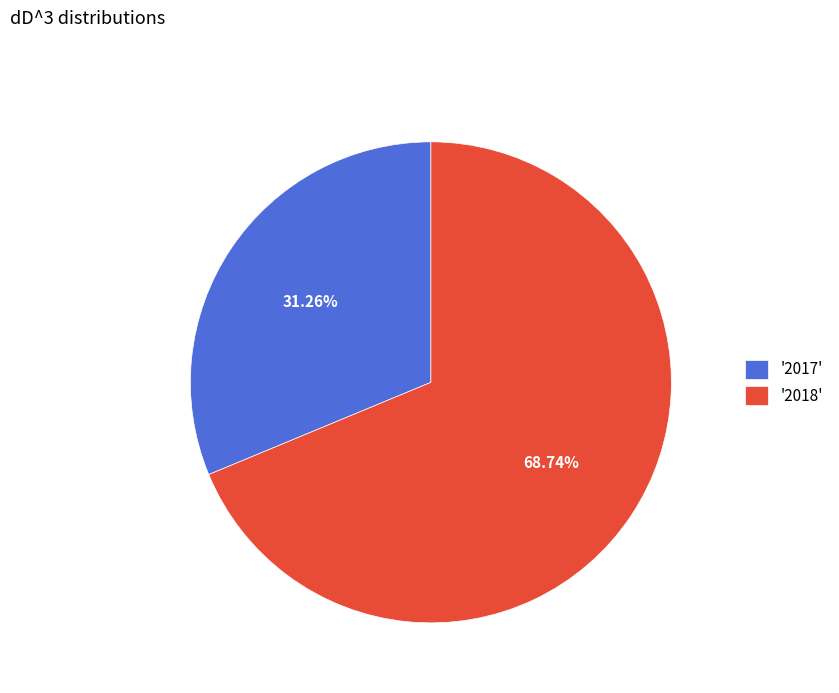

What is the largest slice in the pie chart?

'2018'